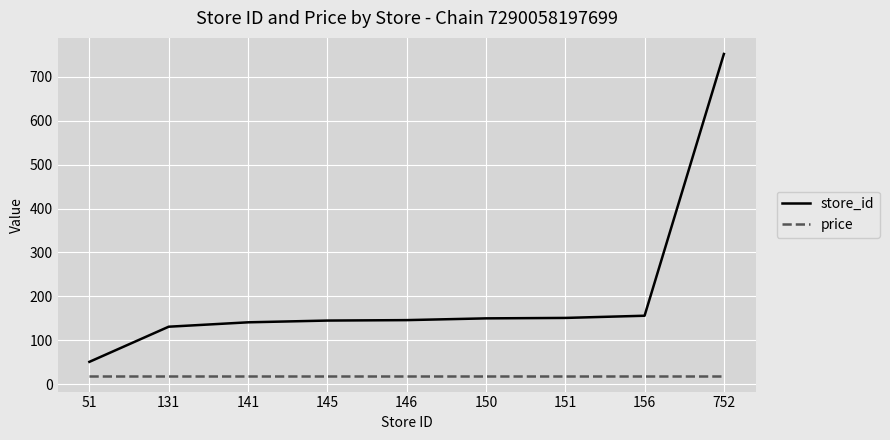

What is the total value across all series at 146?

165.9